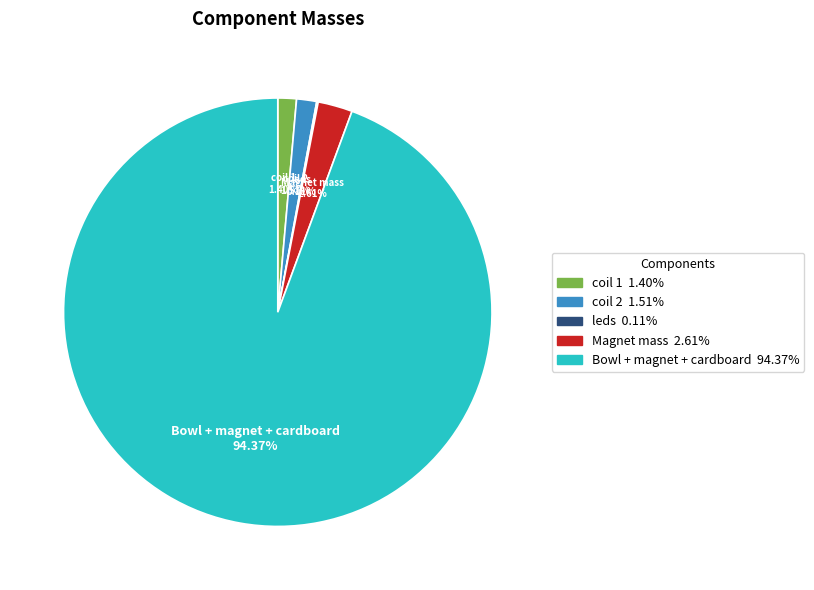

Which category has the biggest portion of the pie?

Bowl + magnet + cardboard